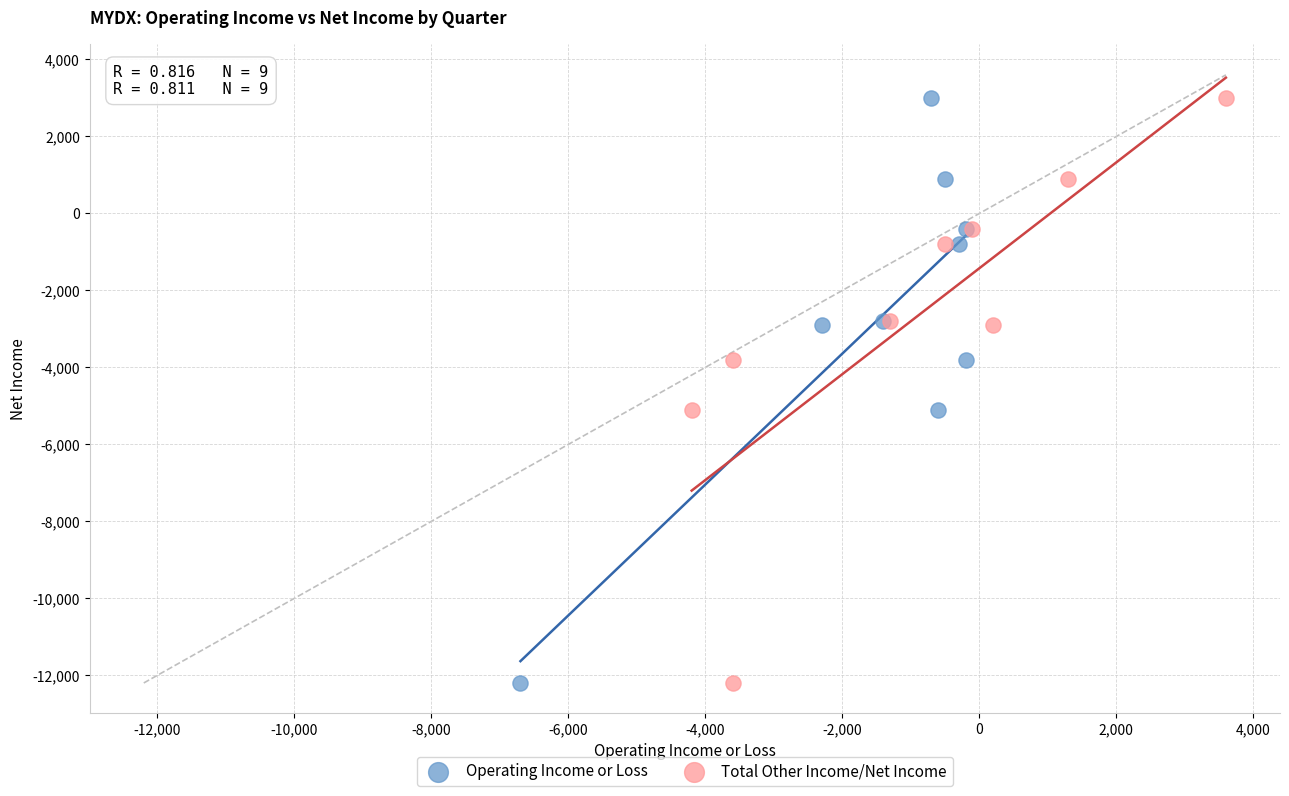

What are all the series names shown in the legend?

Operating Income or Loss, Total Other Income/Net Income